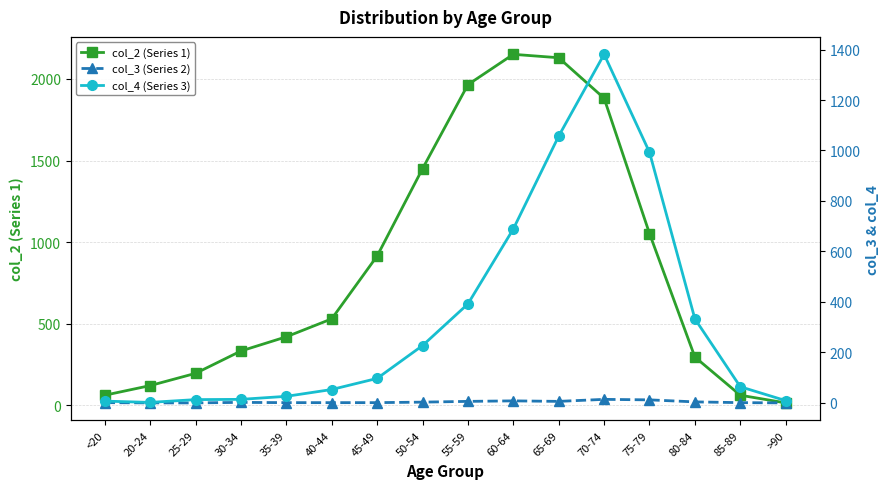

Reading right to left, what are all the values shown in this chart?

col_2 (Series 1): 15	62	296	1053	1882	2130	2151	1965	1450	915	530	420	333	196	121	62
col_3 (Series 2): 0	1	4	12	14	6	8	6	3	1	1	1	2	0	0	1
col_4 (Series 3): 9	64	333	993	1381	1057	689	392	227	97	53	26	14	13	2	7